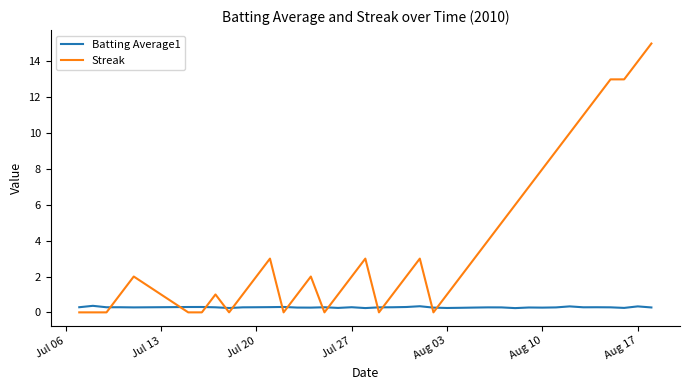

What is the difference between the maximum and minimum values in the Streak series?

15.0